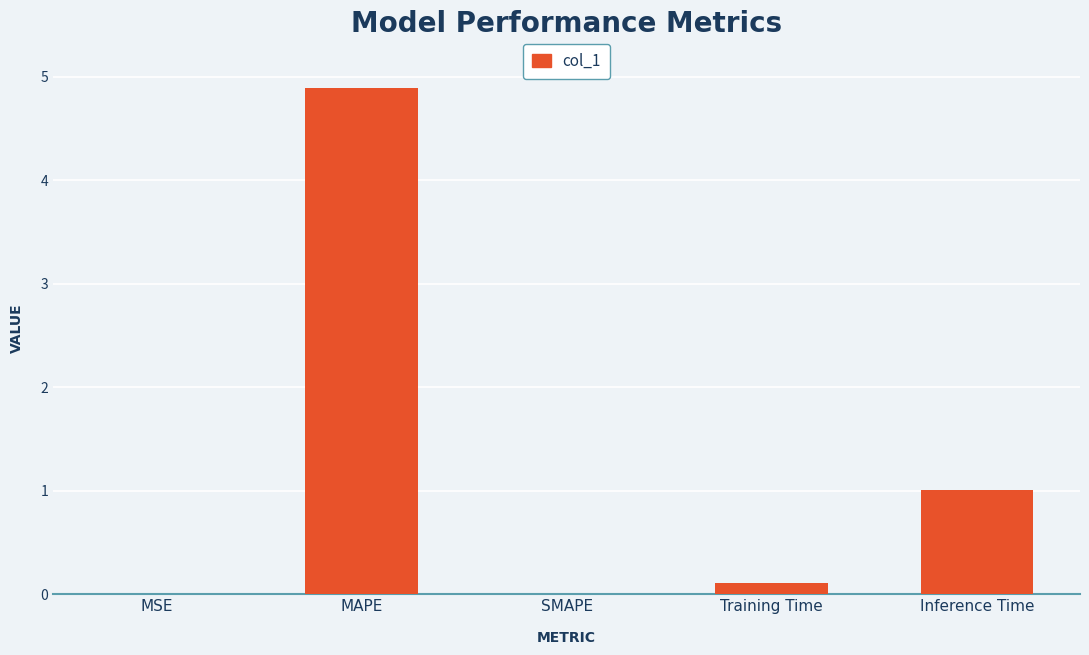

True or false: the data shows 1.8 at Inference Time.

False